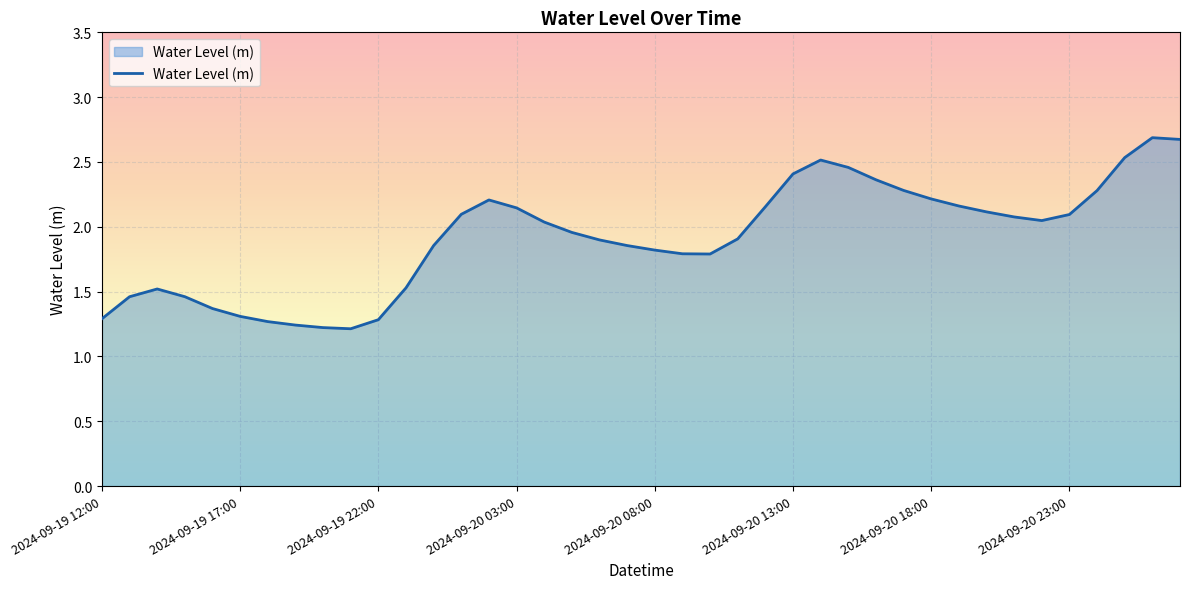

What is the maximum value shown in the chart?

2.7